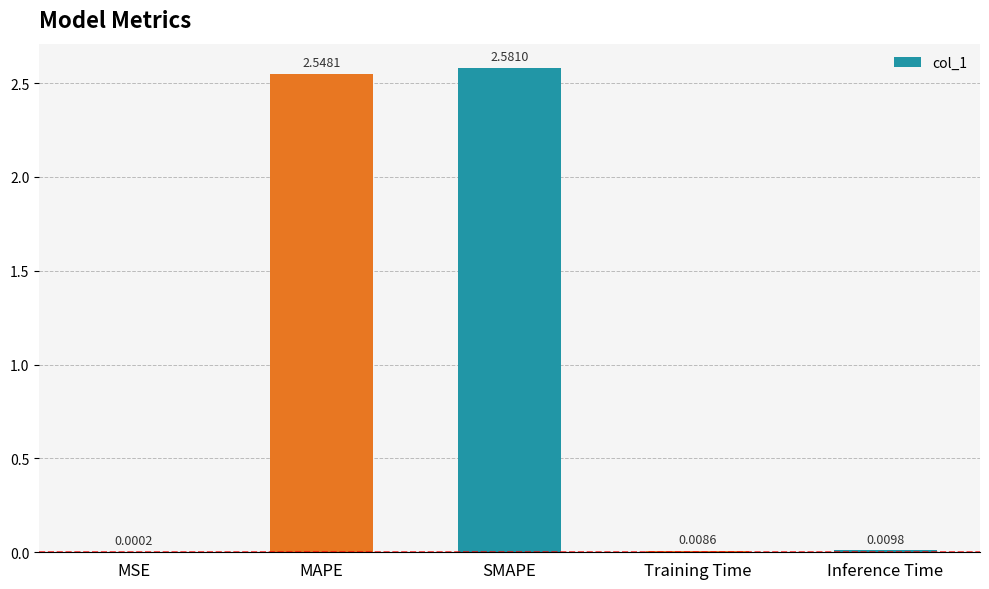

What is the sum of all values?

5.1